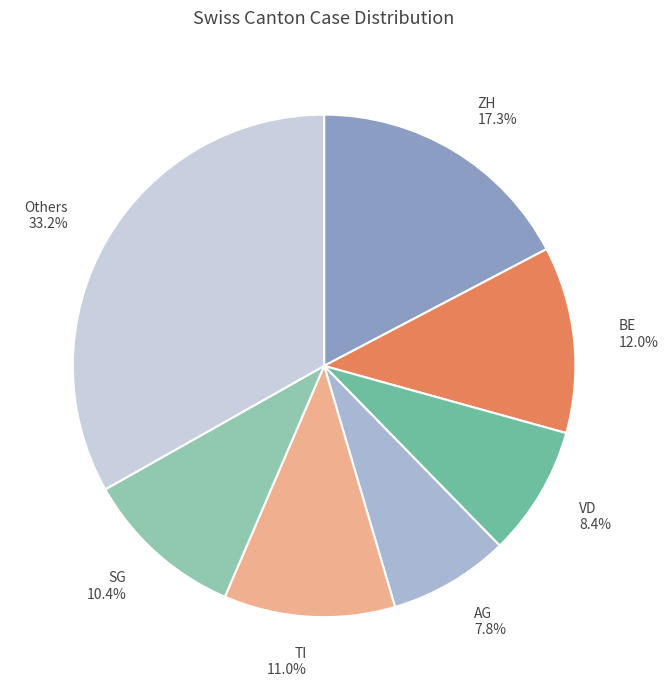

Does any single category account for the majority?

No